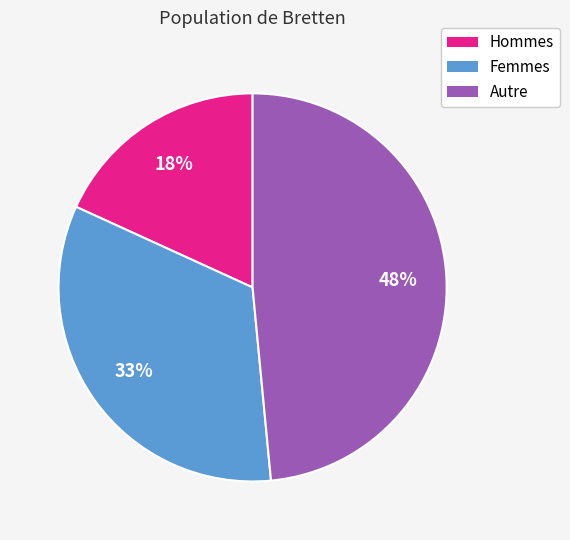

To the nearest percent, what is the combined percentage of Autre and Hommes?

67%